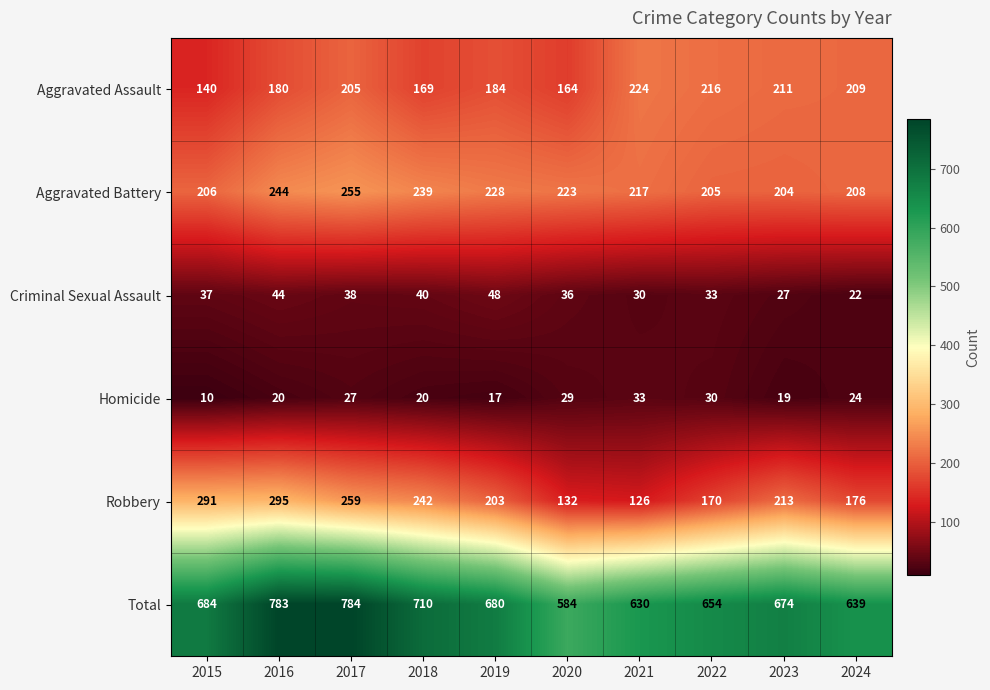

What is the total value across all series at 2017?

1568